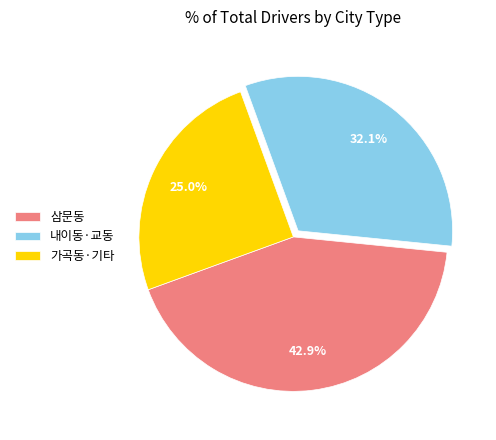

Approximately how many times larger is the value at 가곡동·기타 compared to 내이동·교동?

0.8